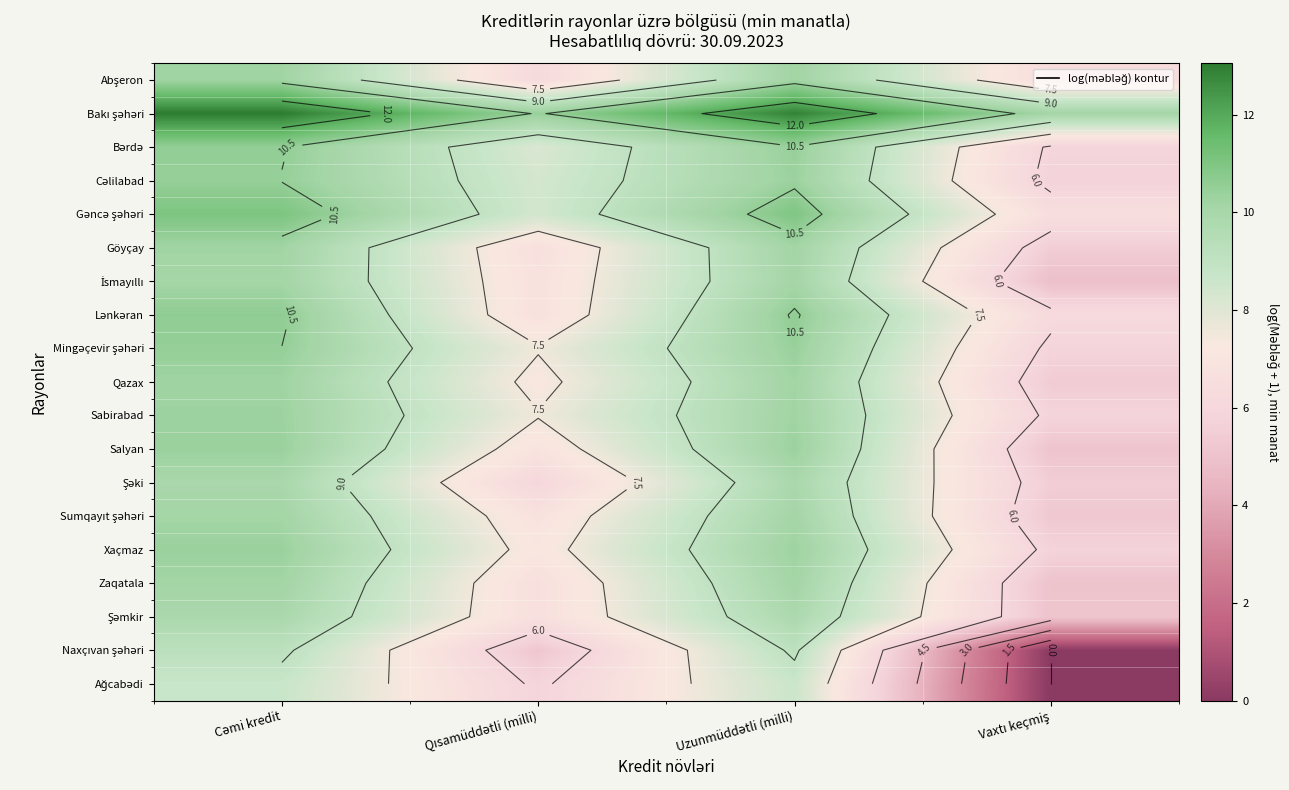

True or false: Gəncə şəhəri has a value of 11.0 at Uzunmüddətli (milli).

True